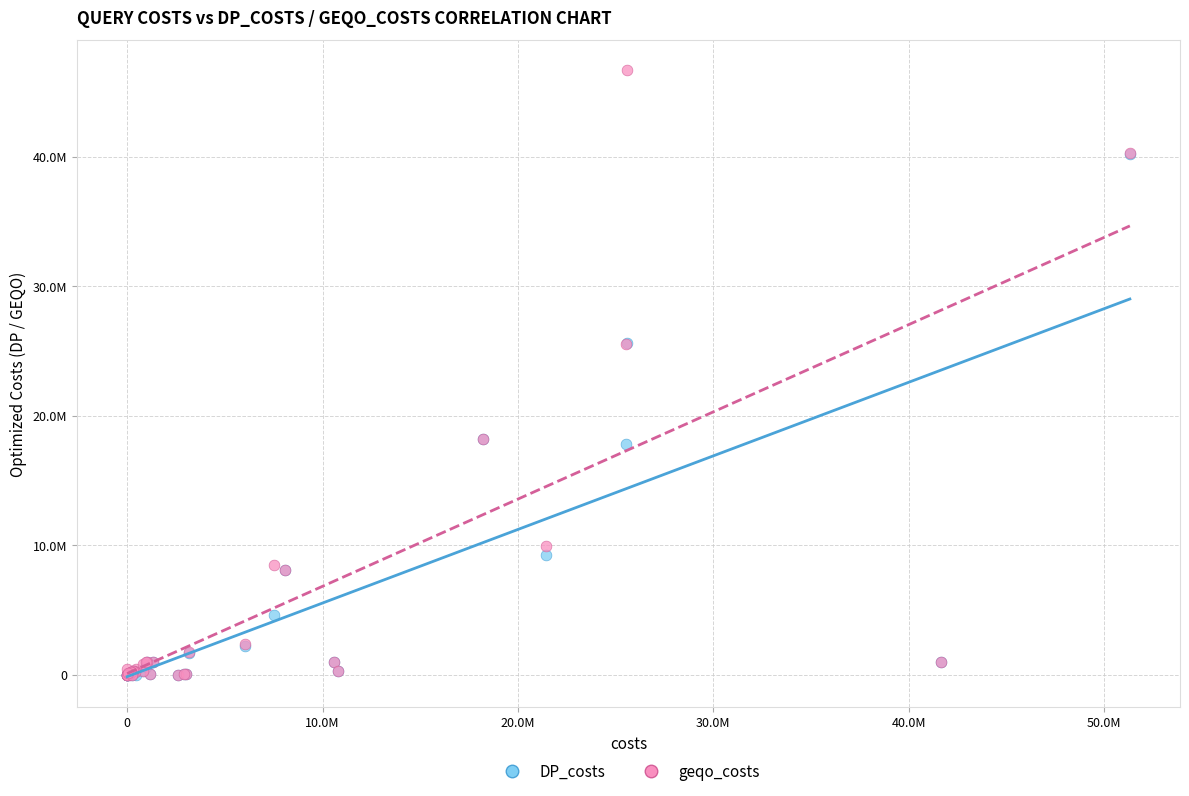

What are all the series names shown in the legend?

DP_costs, geqo_costs